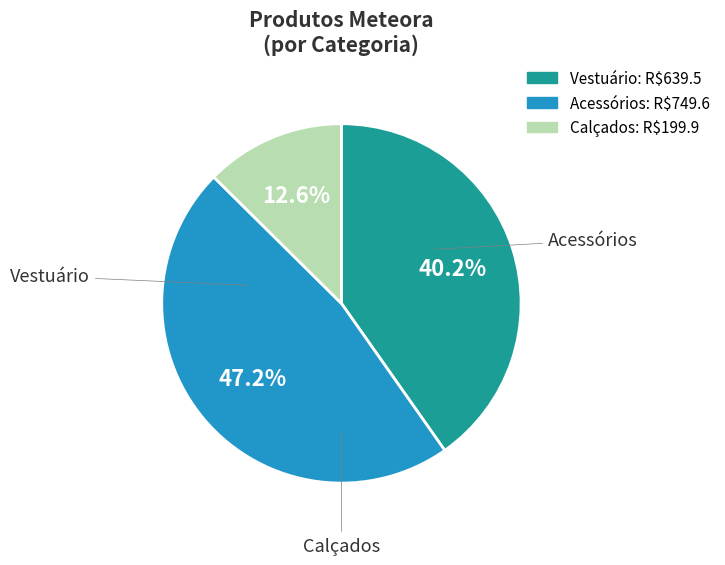

Is there a majority slice in this chart?

No